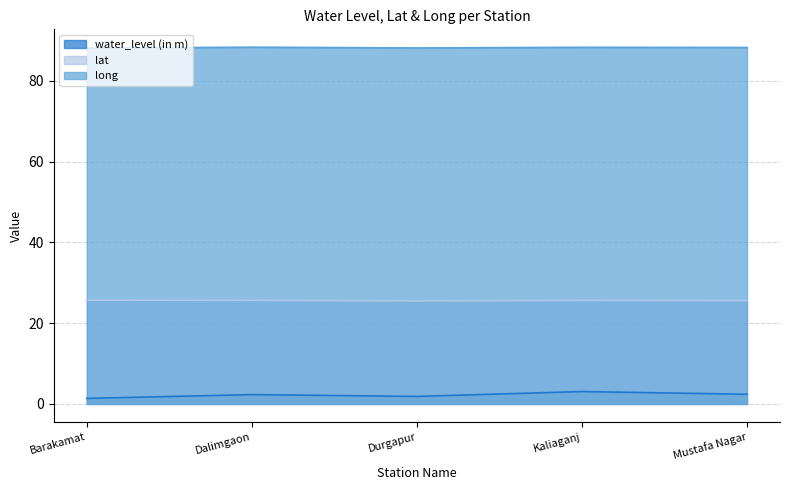

At which category does the chart reach its minimum across all series?

Barakamat